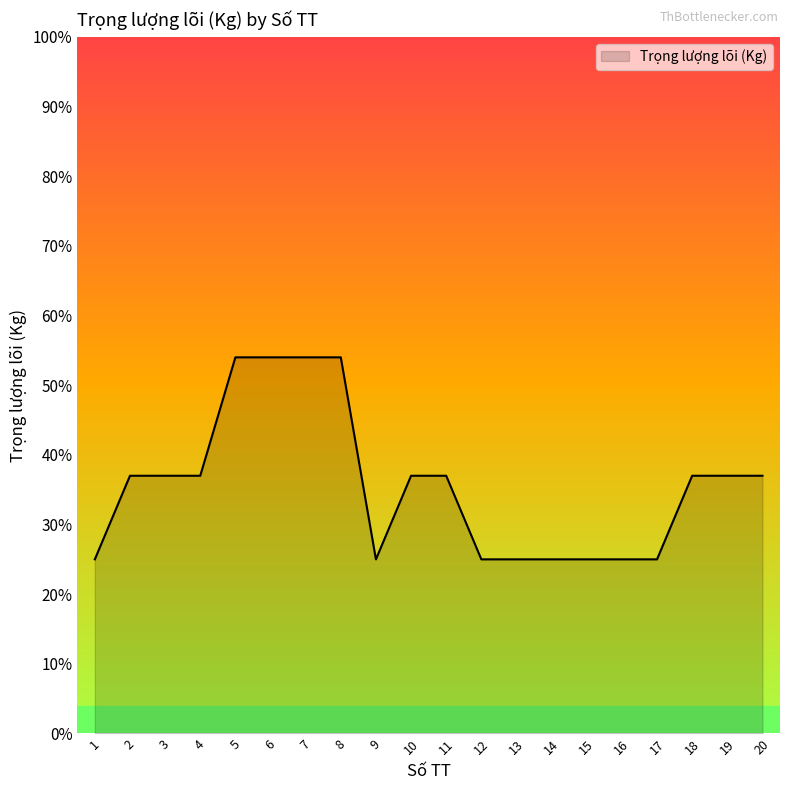

Is this an area chart (filled region under the line)?

Yes